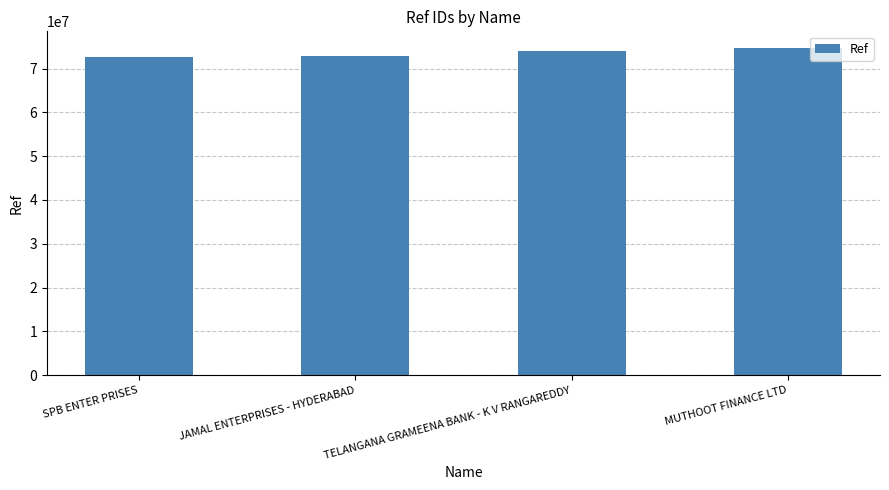

Approximately how many times larger is the value at JAMAL ENTERPRISES - HYDERABAD compared to TELANGANA GRAMEENA BANK - K V RANGAREDDY?

1.0